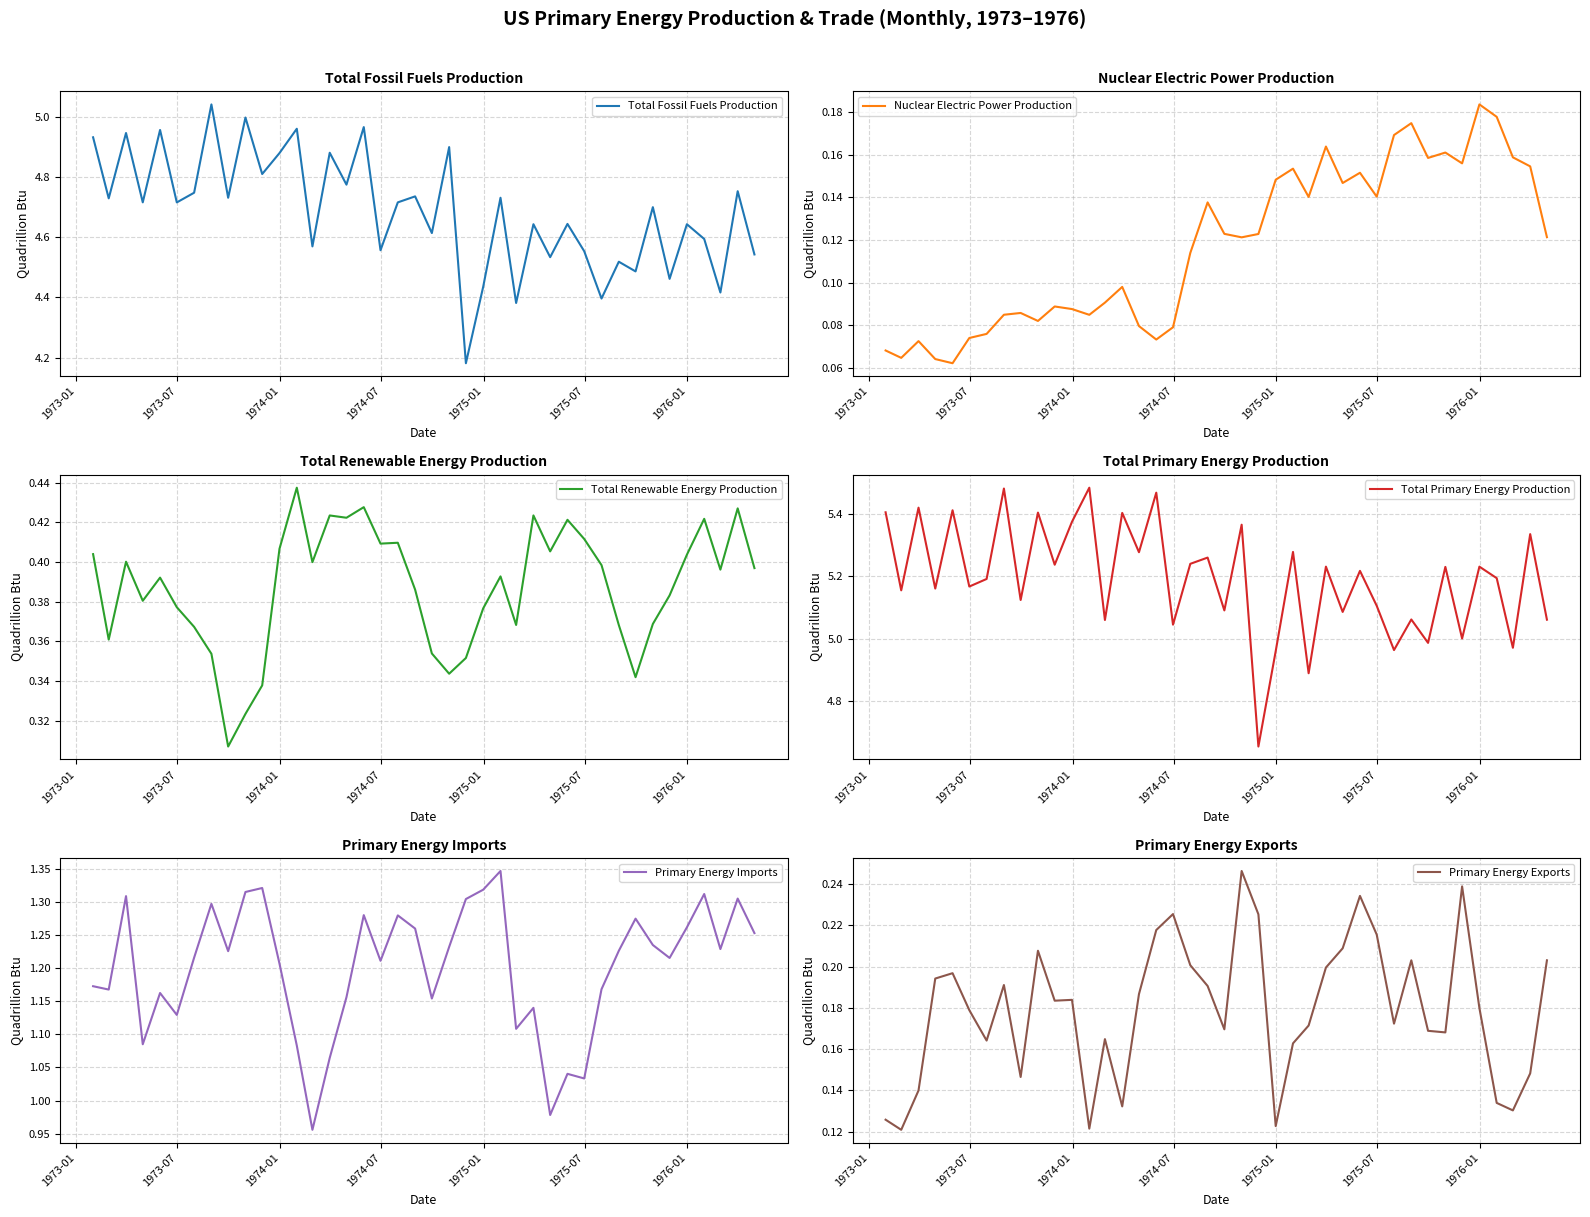

The value of Total Renewable Energy Production at 19 is 0.2. True or false?

False